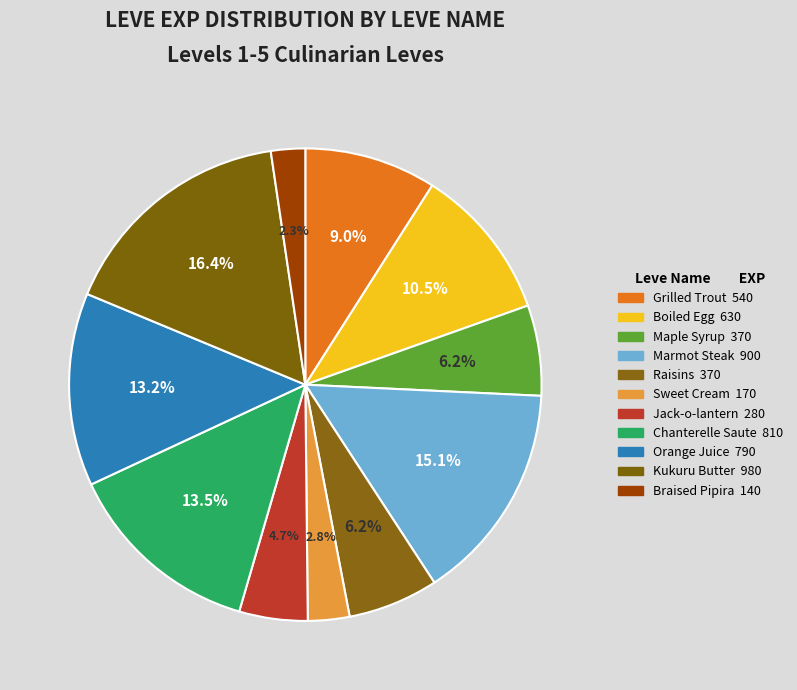

To the nearest percent, what portion does Chanterelle Saute represent?

14%